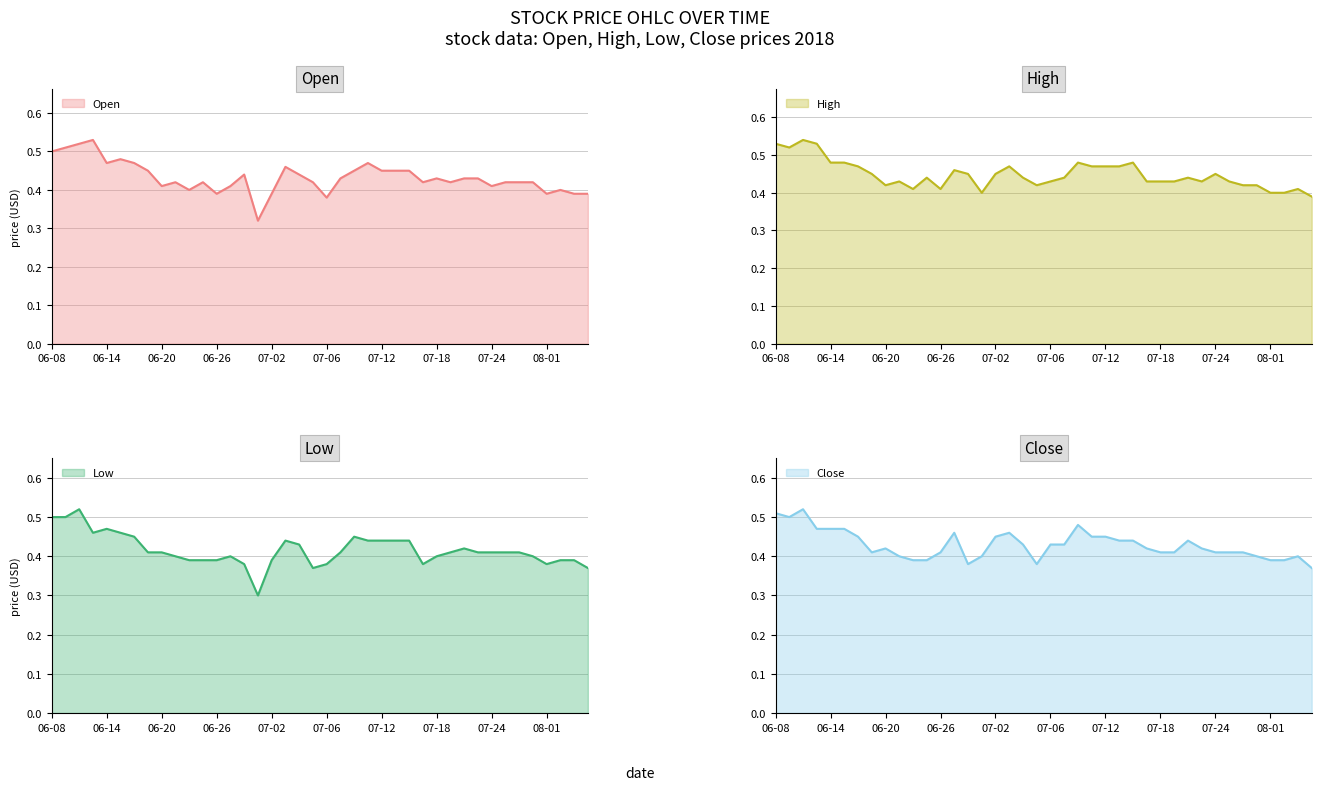

Rank the series at 2018-07-19 from highest to lowest value.

High, Open, Low, Close